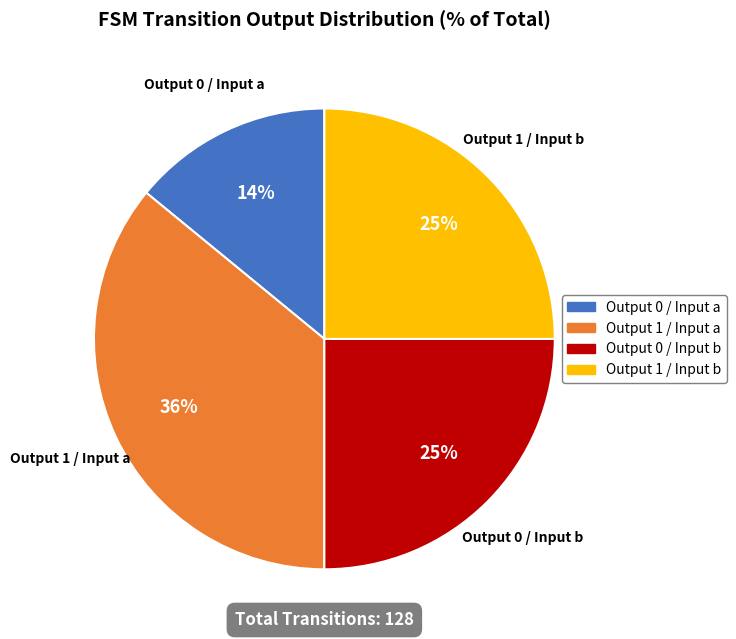

Does any single category account for the majority?

No